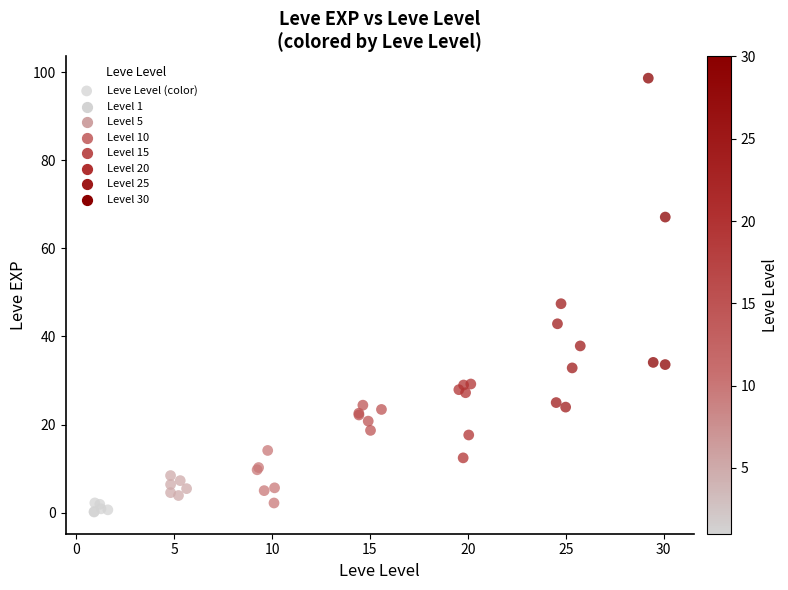

What Y value in the scatter plot is closest to 49?

47.4